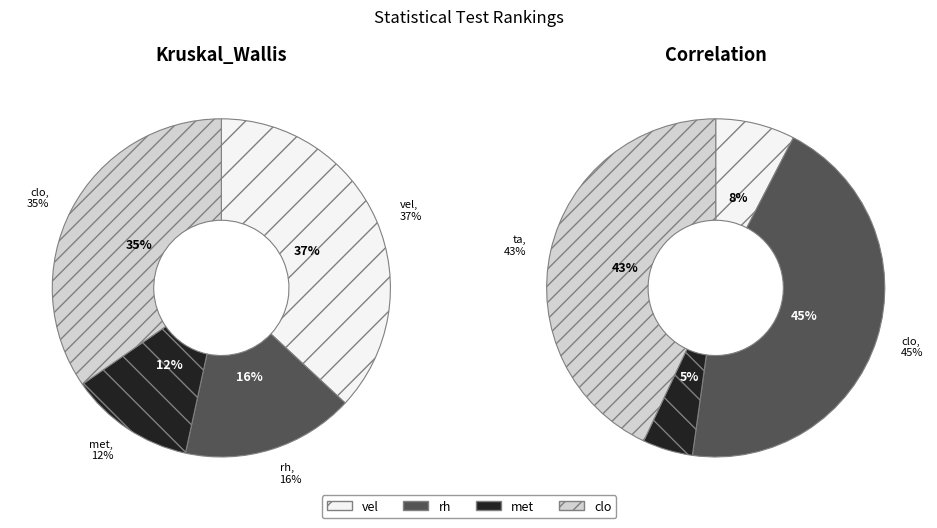

Count the number of slices in the pie.

4